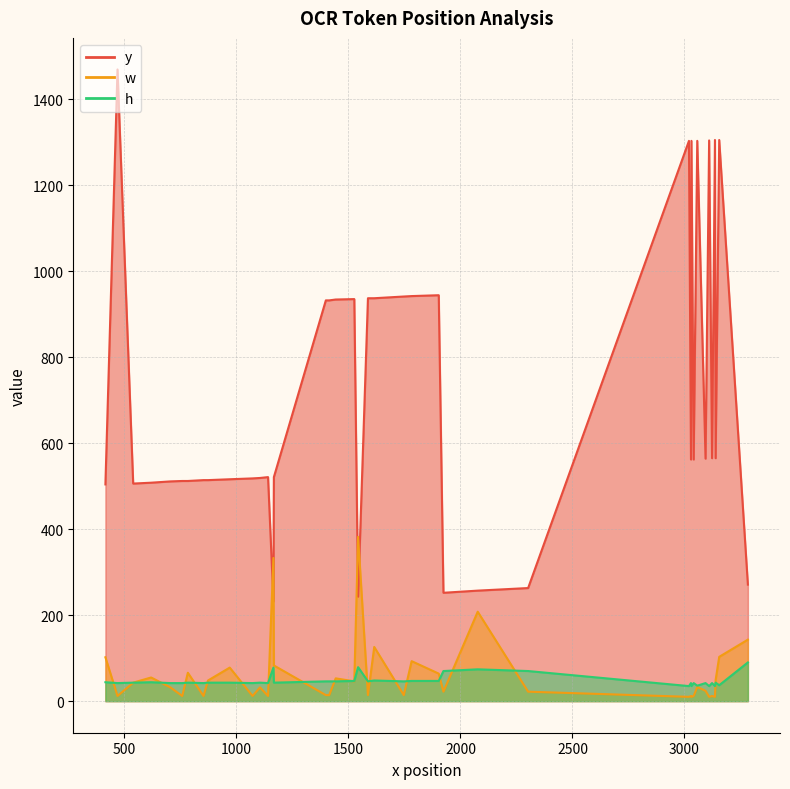

What is the maximum value for h?

90